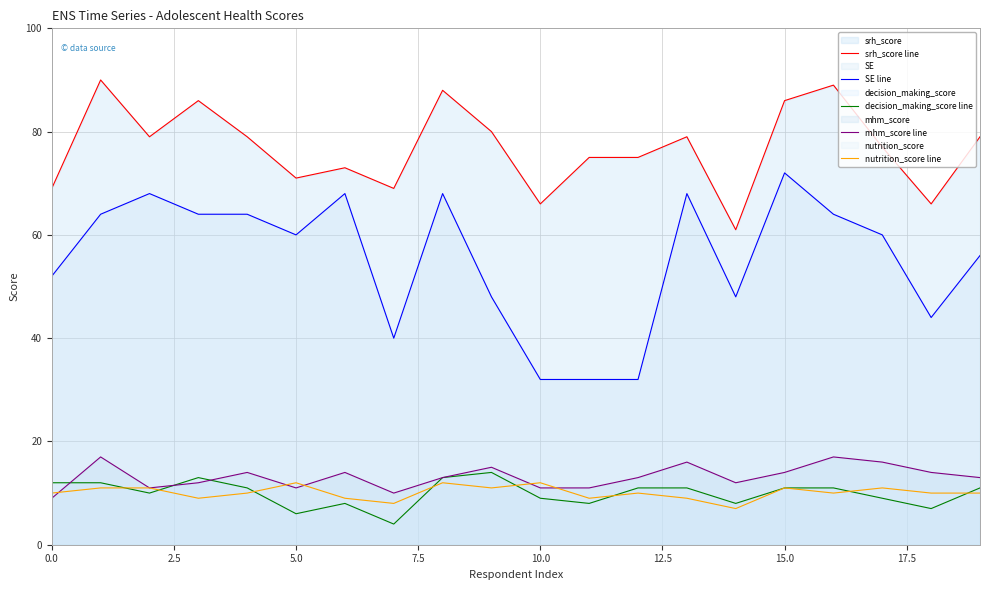

Reading left to right, transcribe all the data shown in this chart.

srh_score line: 69	90	79	86	79	71	73	69	88	80	66	75	75	79	61	86	89	77	66	79
SE line: 52	64	68	64	64	60	68	40	68	48	32	32	32	68	48	72	64	60	44	56
decision_making_score line: 12	12	10	13	11	6	8	4	13	14	9	8	11	11	8	11	11	9	7	11
mhm_score line: 9	17	11	12	14	11	14	10	13	15	11	11	13	16	12	14	17	16	14	13
nutrition_score line: 10	11	11	9	10	12	9	8	12	11	12	9	10	9	7	11	10	11	10	10